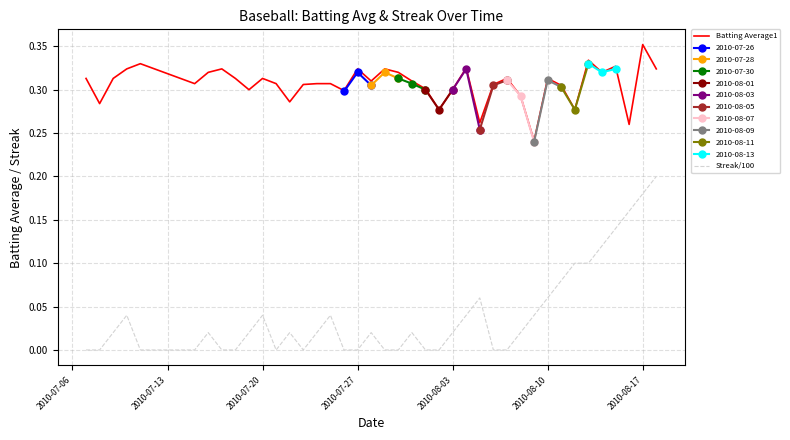

True or false: Batting Average1 and Streak/100 cross at least once.

False